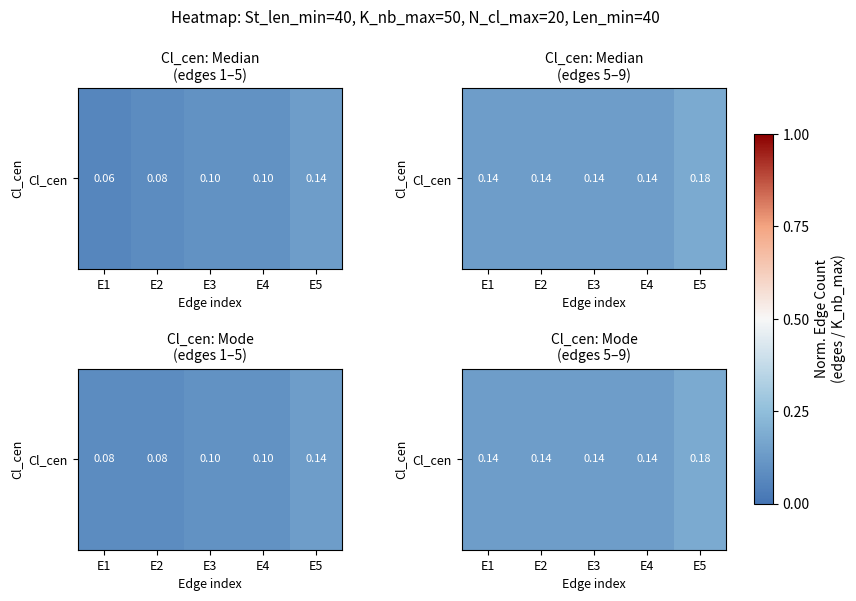

Is it true that the value at E5 is 0.1?

False